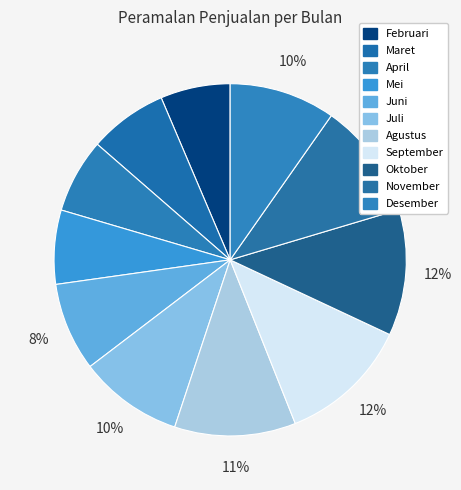

How many segments does this pie chart have?

11